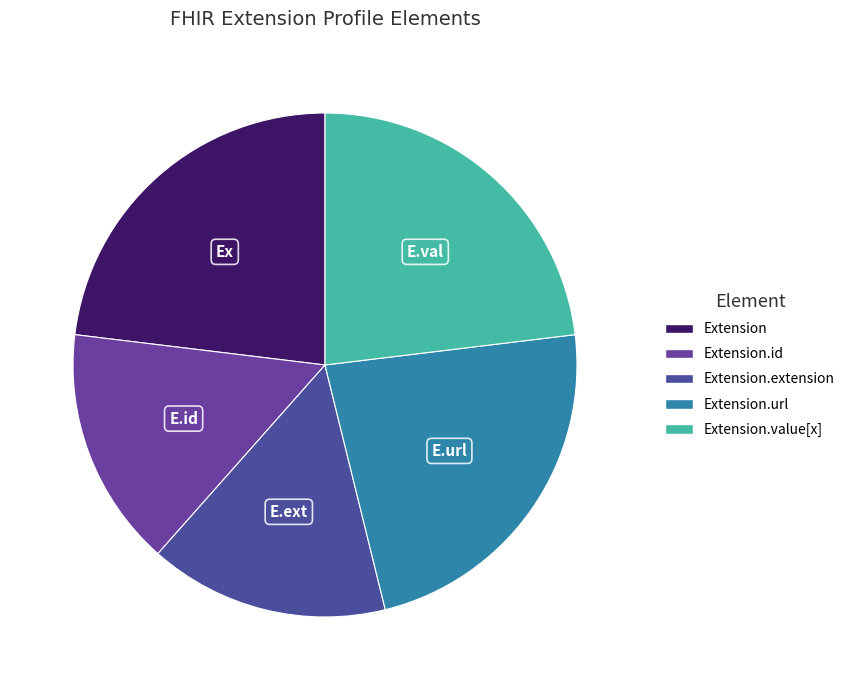

Rank the categories by value from highest to lowest.

Extension.url, Extension.value[x], Extension, Extension.id, Extension.extension